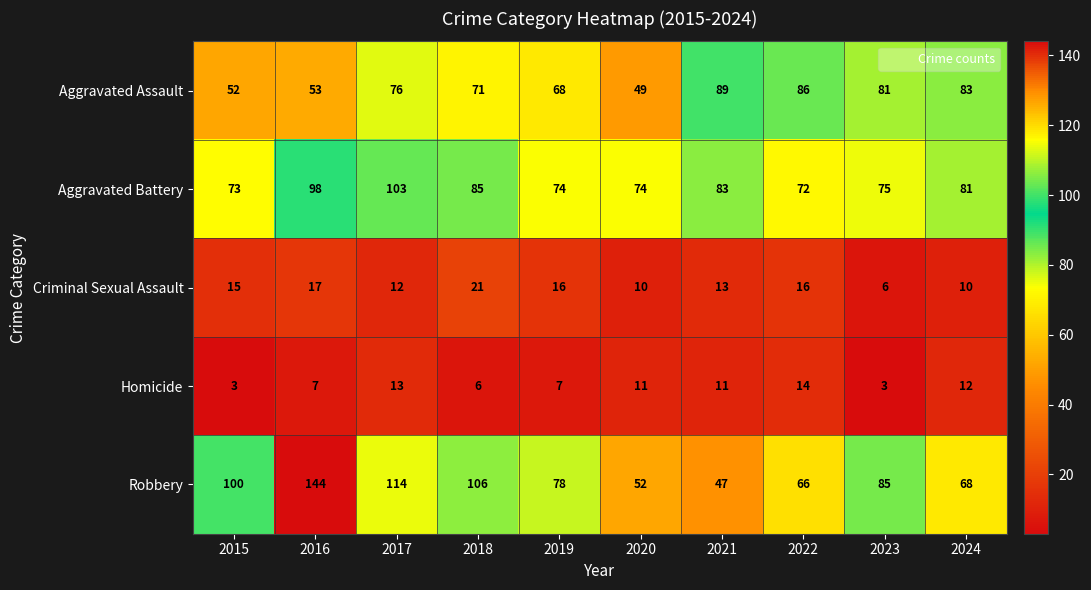

At 2023, list the series in order from largest to smallest.

Robbery, Aggravated Assault, Aggravated Battery, Criminal Sexual Assault, Homicide